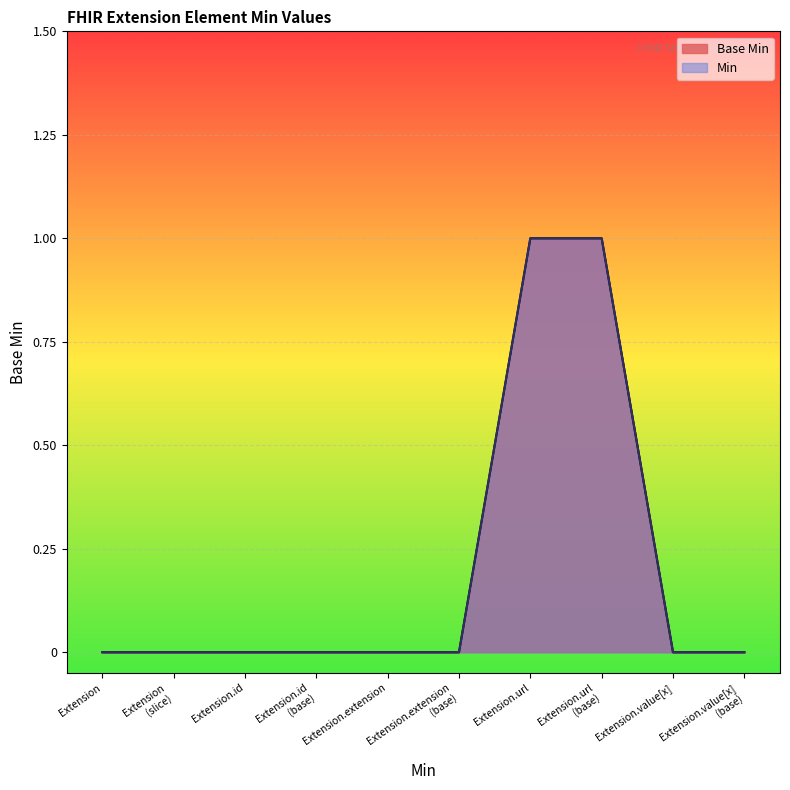

Count the number of values greater than 0.

2